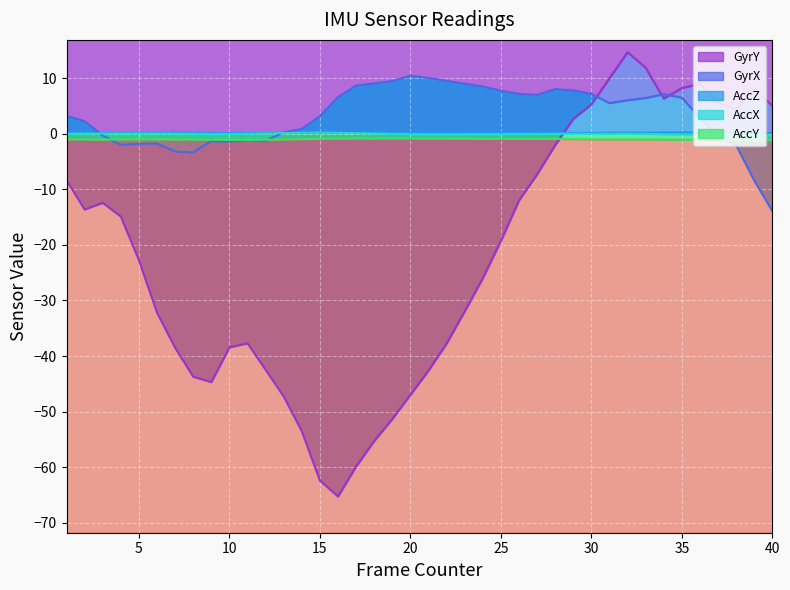

How many negative values does the GyrX series have?

14